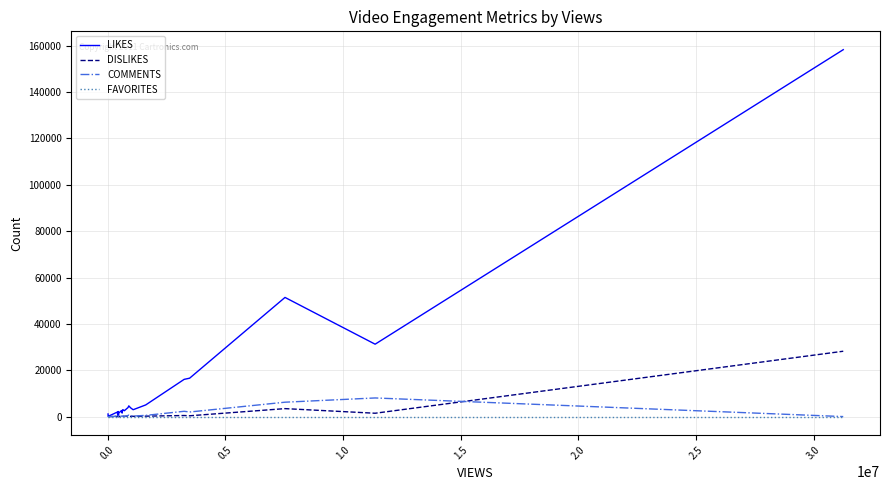

Which series has the largest total across all categories?

LIKES